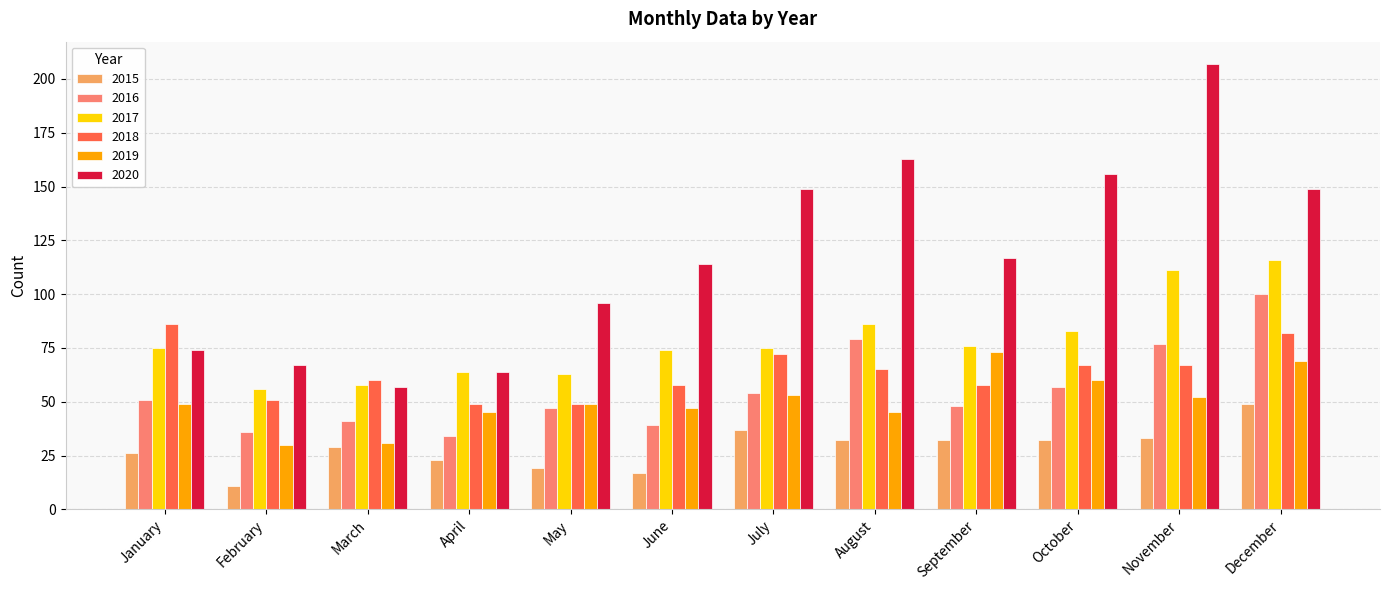

At which category is the sum across all series the highest?

December